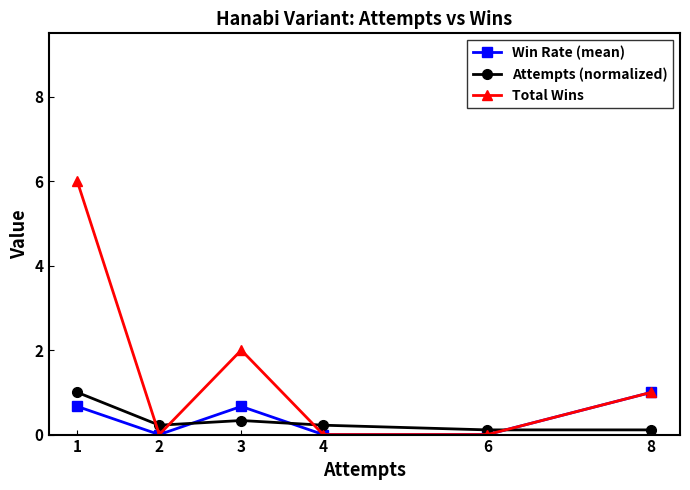

What are all the series names shown in the legend?

Win Rate (mean), Attempts (normalized), Total Wins